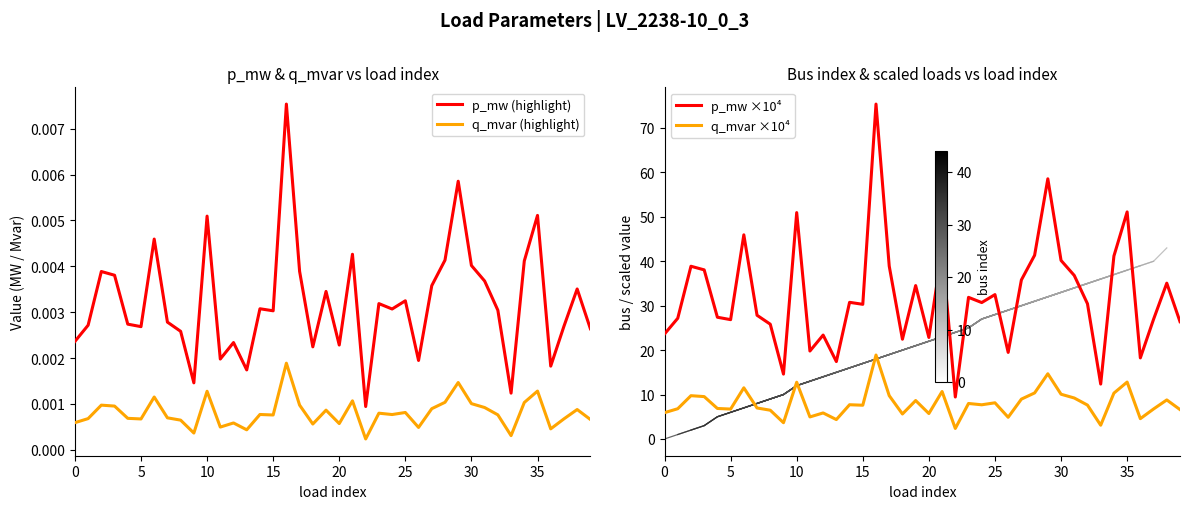

What are all the series names shown in the legend?

p_mw (highlight), q_mvar (highlight), p_mw ×10⁴, q_mvar ×10⁴